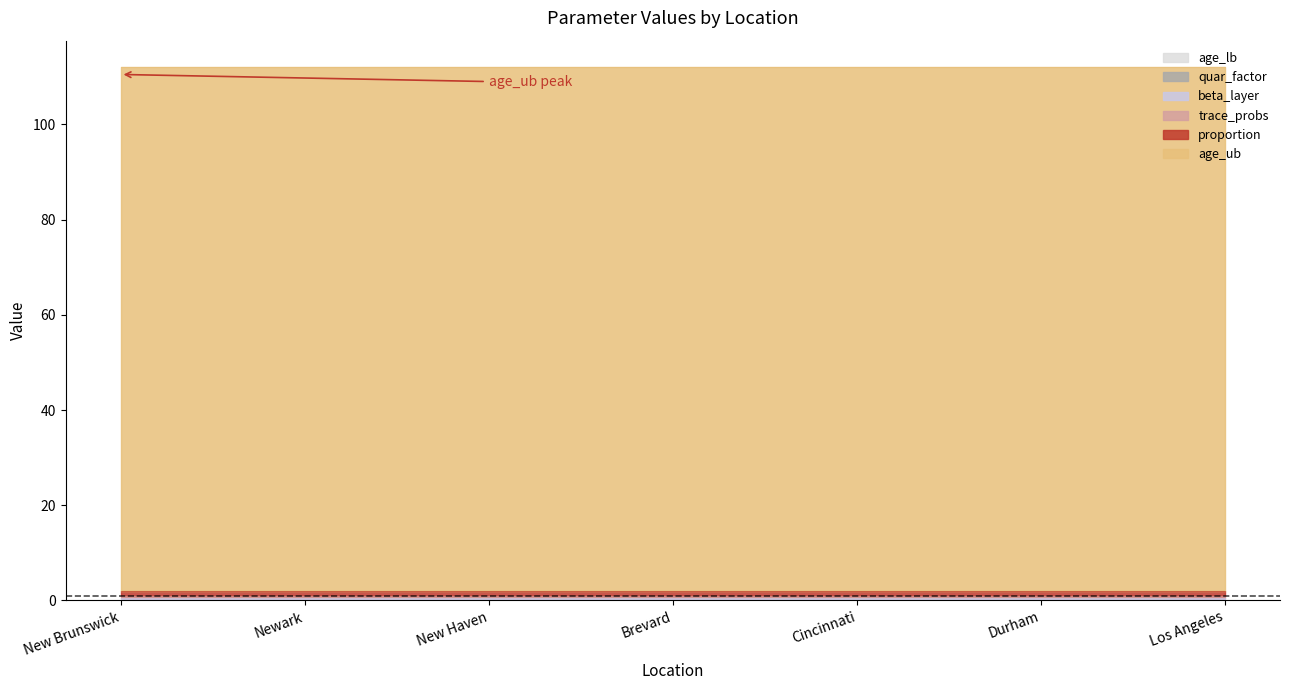

Reading right to left, transcribe all the data shown in this chart.

beta_layer: 0.5	0.5	0.5	0.5	0.5	0.5	0.5
quar_factor: 0.0	0.0	0.0	0.0	0.0	0.0	0.0
proportion: 1.0	1.0	1.0	1.0	1.0	1.0	1.0
age_lb: 0.0	0.0	0.0	0.0	0.0	0.0	0.0
age_ub: 110.0	110.0	110.0	110.0	110.0	110.0	110.0
trace_probs: 0.5	0.5	0.5	0.5	0.5	0.5	0.5